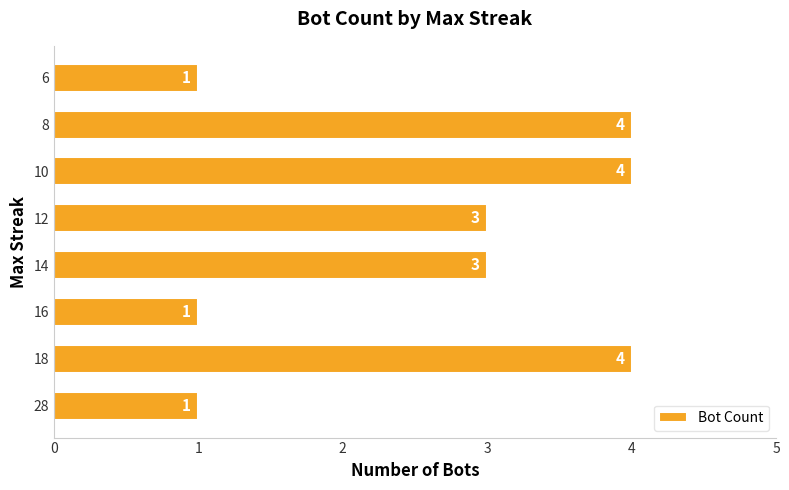

What is the maximum value shown in the chart?

4